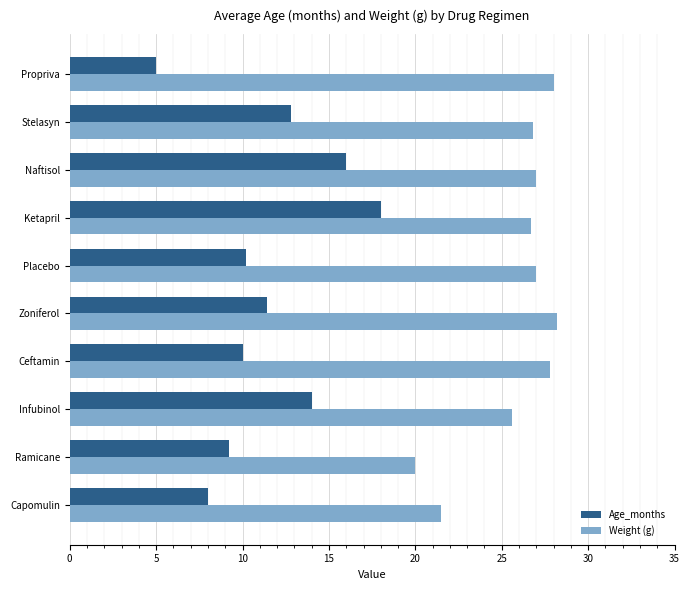

Which series has the widest spread of values?

Age_months